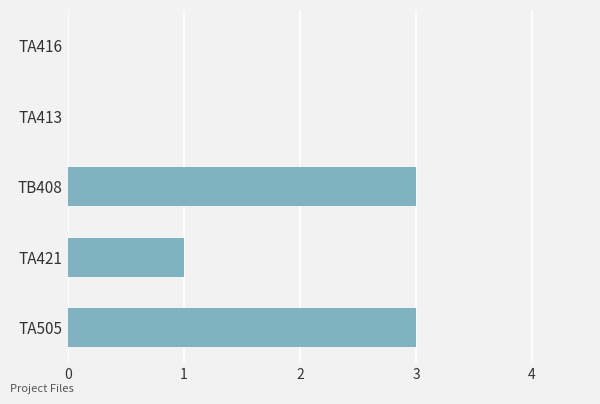

Are the bars horizontal?

Yes